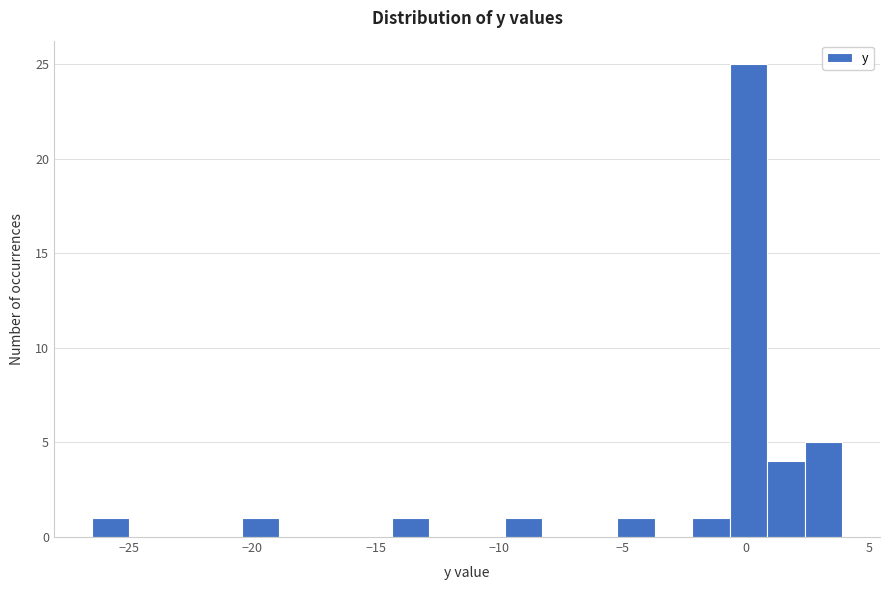

Read against the x-axis, roughly where is the centre of the tallest bar?

0.0